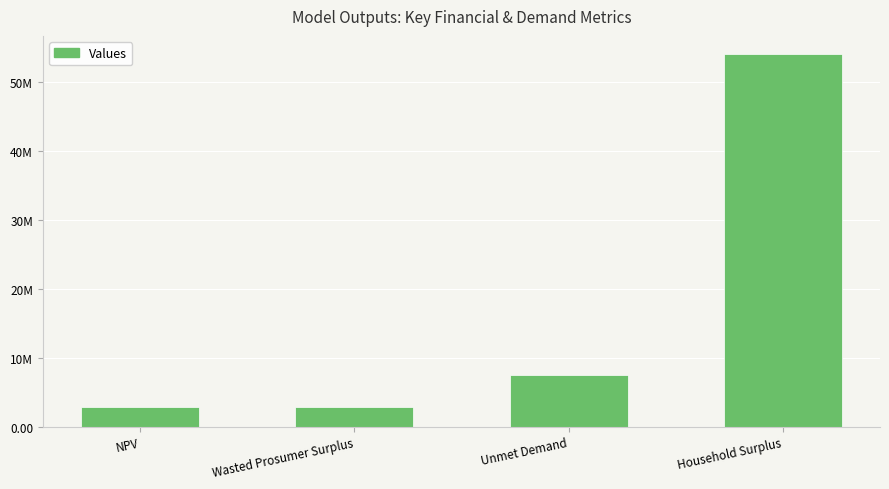

Are the bars horizontal?

No